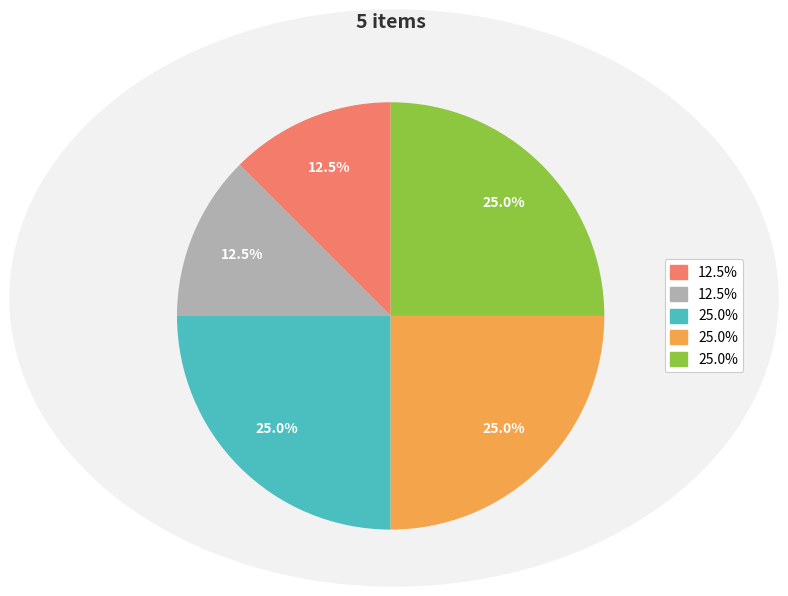

Is there any slice that represents more than half of the pie?

No